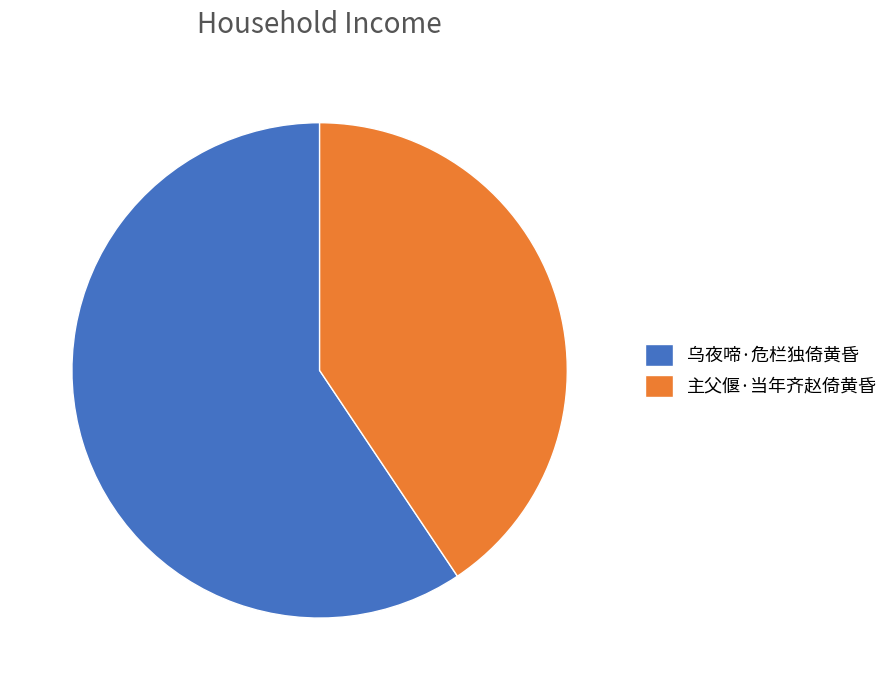

Which category has the biggest portion of the pie?

乌夜啼·危栏独倚黄昏